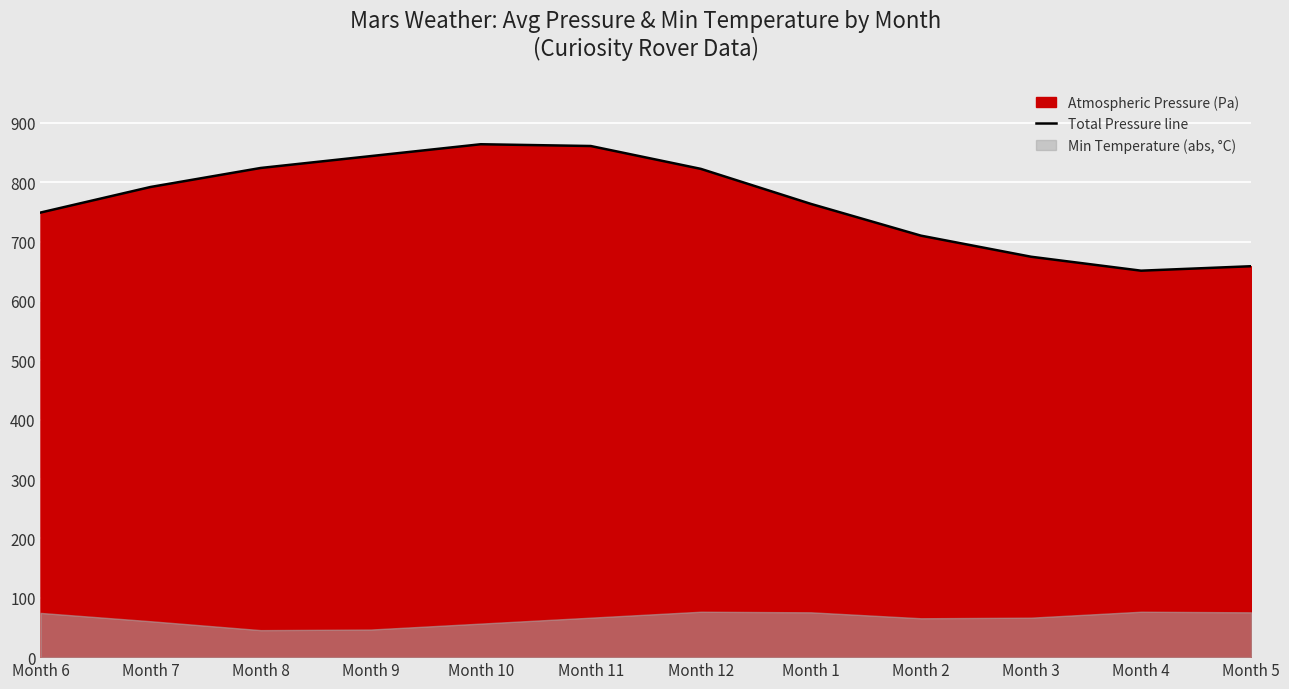

True or false: the data has more than 0 interior local peaks.

True